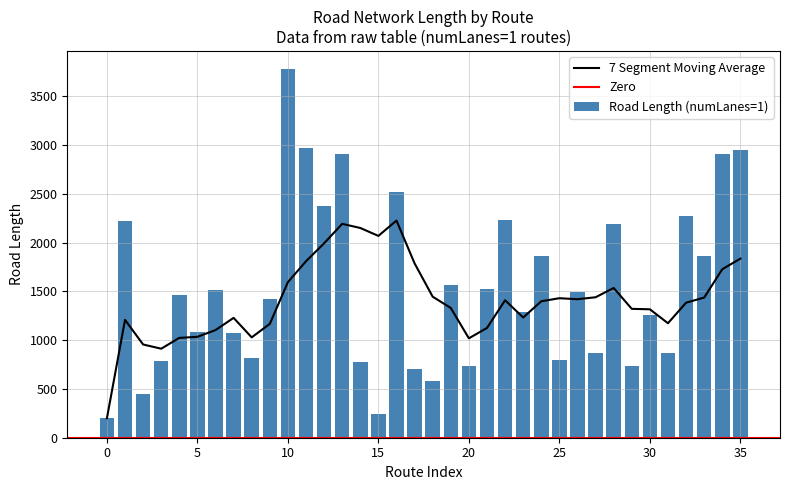

What is the difference between the maximum and minimum values in the Road Length (numLanes=1) series?

3574.8